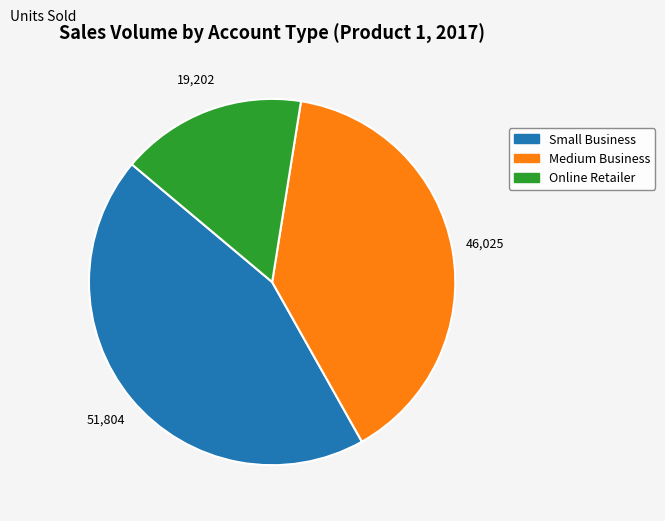

Is Online Retailer the majority of the pie?

No